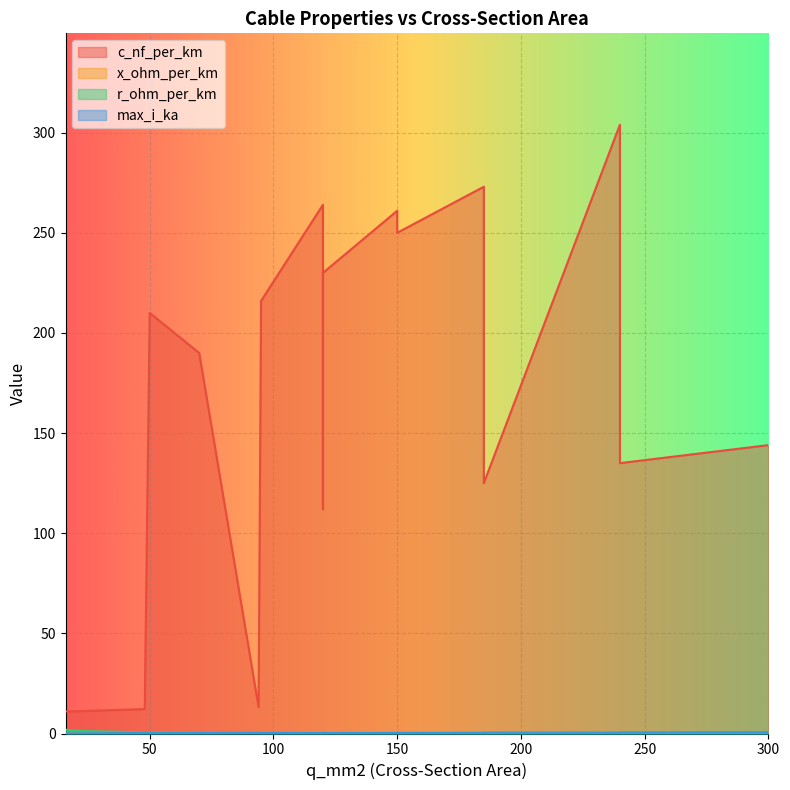

How many data points does each series have?

17